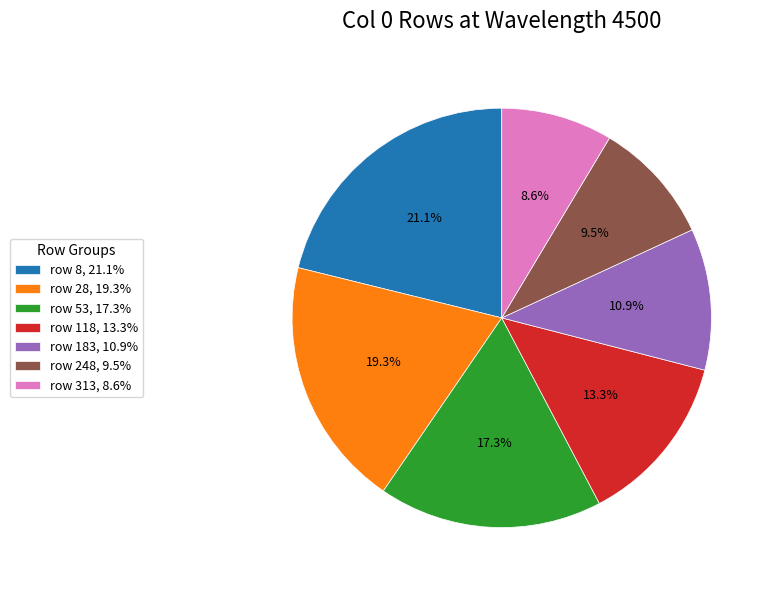

Between row 118, 13.3% and row 8, 21.1%, which is larger?

row 8, 21.1%